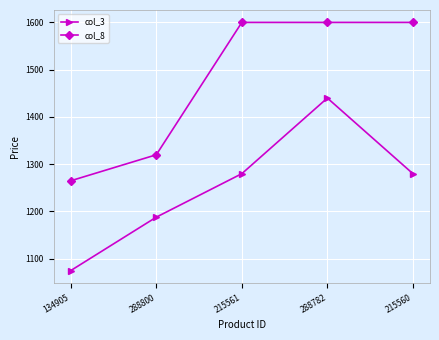

List the series in order of their peak value, lowest first.

col_3, col_8